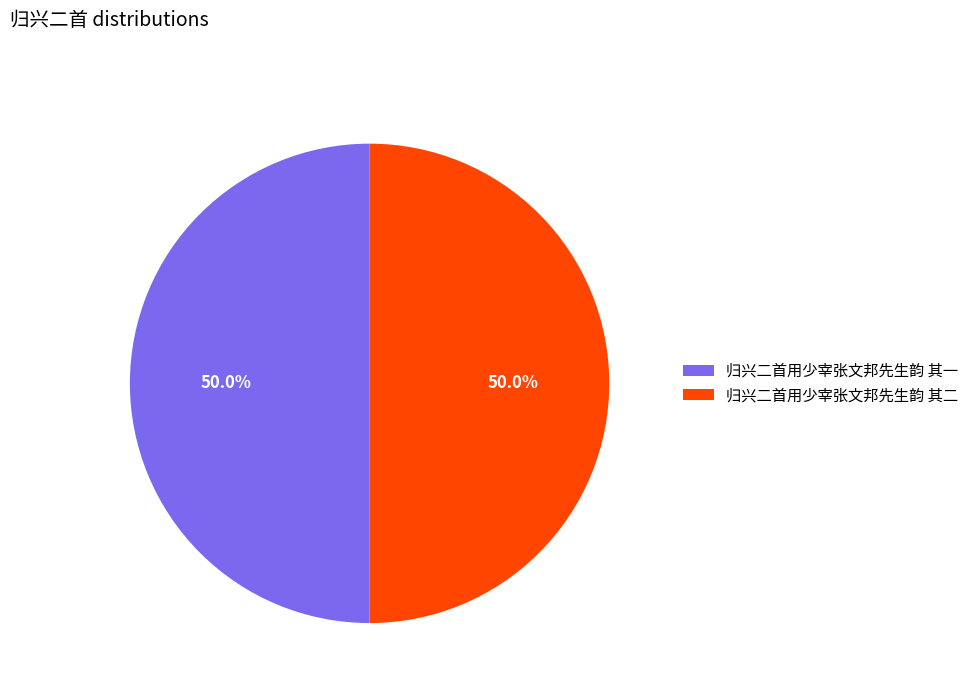

Approximately how many times larger is the value at 归兴二首用少宰张文邦先生韵 其一 compared to 归兴二首用少宰张文邦先生韵 其二?

1.0